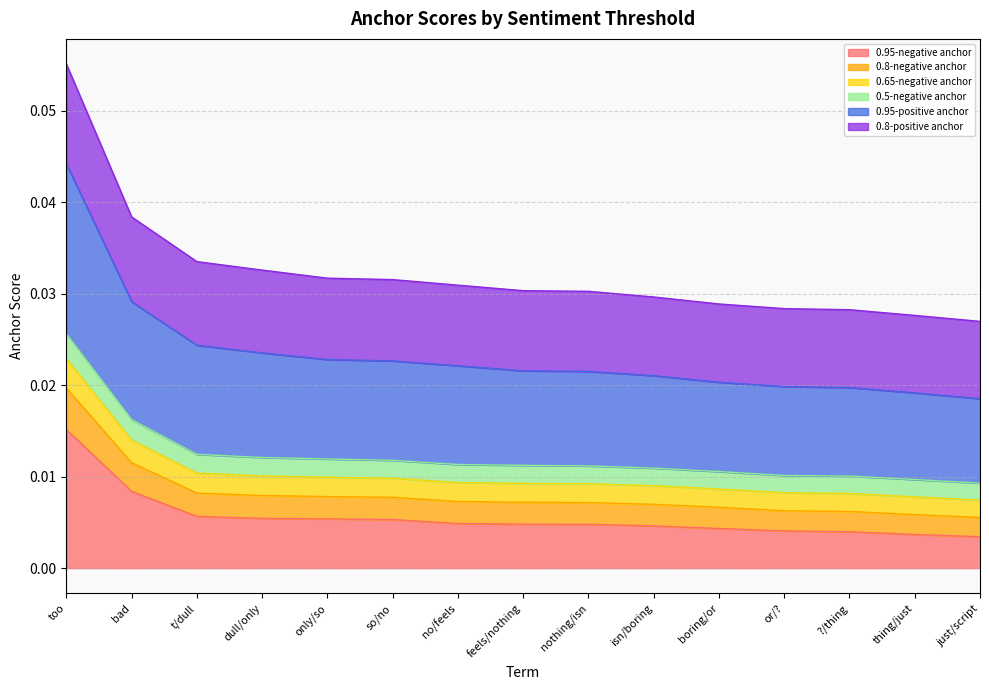

At how many categories does at least one series exceed 0?

15